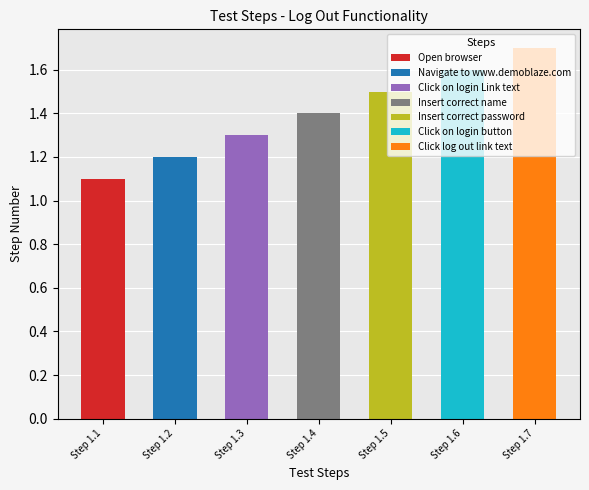

Does the chart contain any negative values?

No